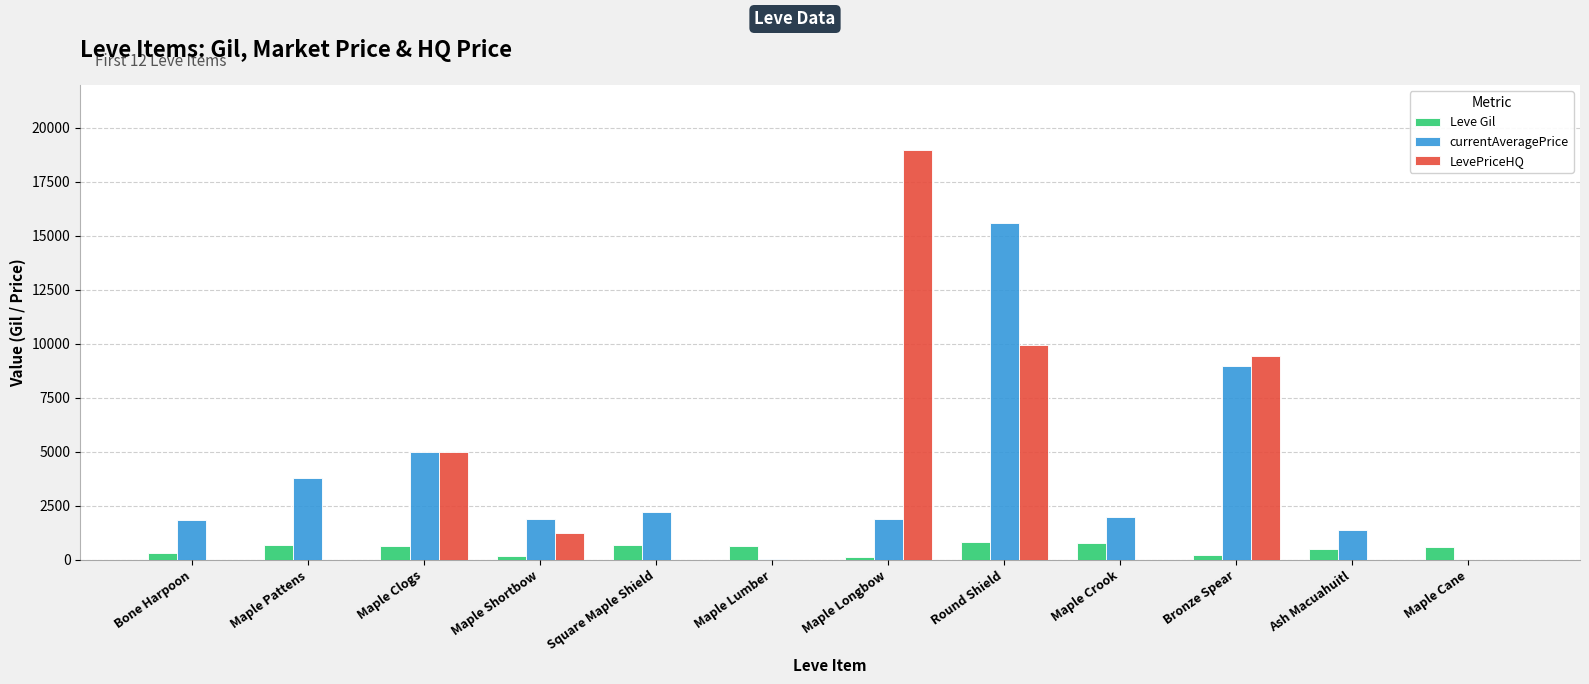

What are all the series names shown in the legend?

Leve Gil, currentAveragePrice, LevePriceHQ